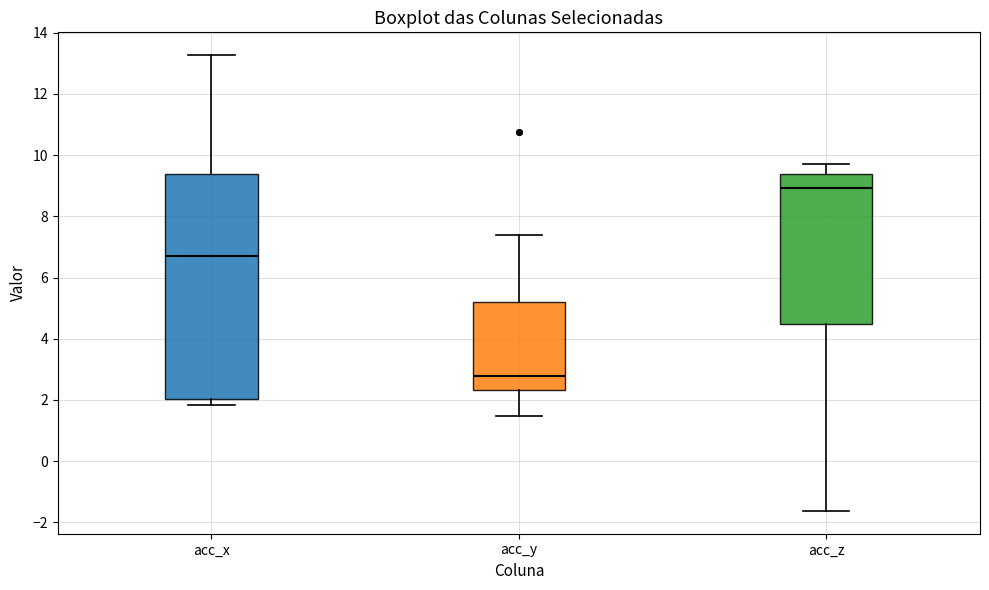

Reading left to right, read every box against the y-axis: the position of its median line, the range the box covers, and the ends of its whiskers. The values are not printed on the chart, so give them approximately, as read against the axis.

acc_x: median 6.8, box 2.0 to 9.4, whiskers 1.8 to 13.2
acc_y: median 2.8, box 2.4 to 5.2, whiskers 1.4 to 7.4
acc_z: median 9.0, box 4.4 to 9.4, whiskers -1.6 to 9.8